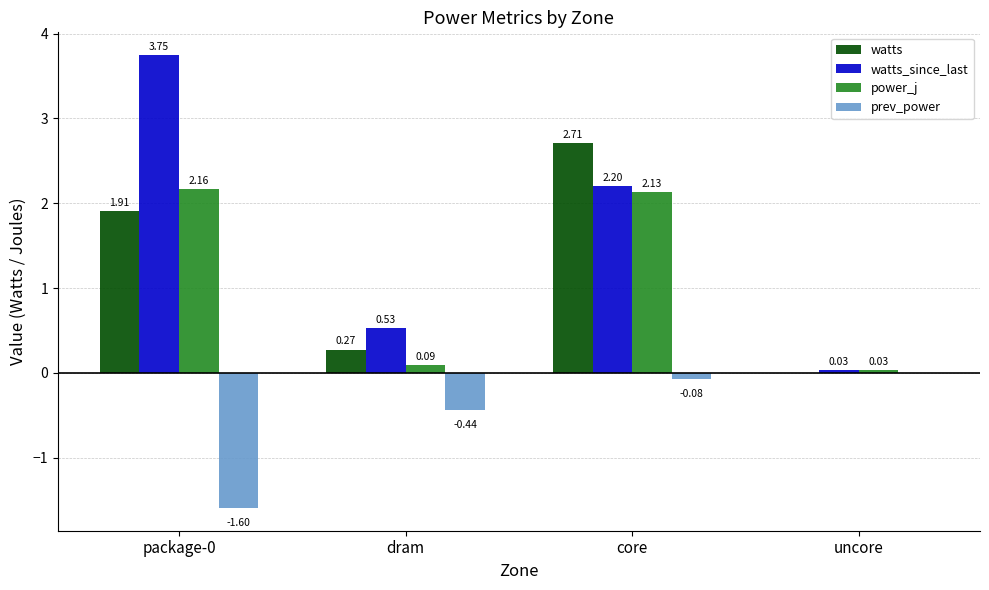

Where is watts_since_last nearest to the value 1?

dram